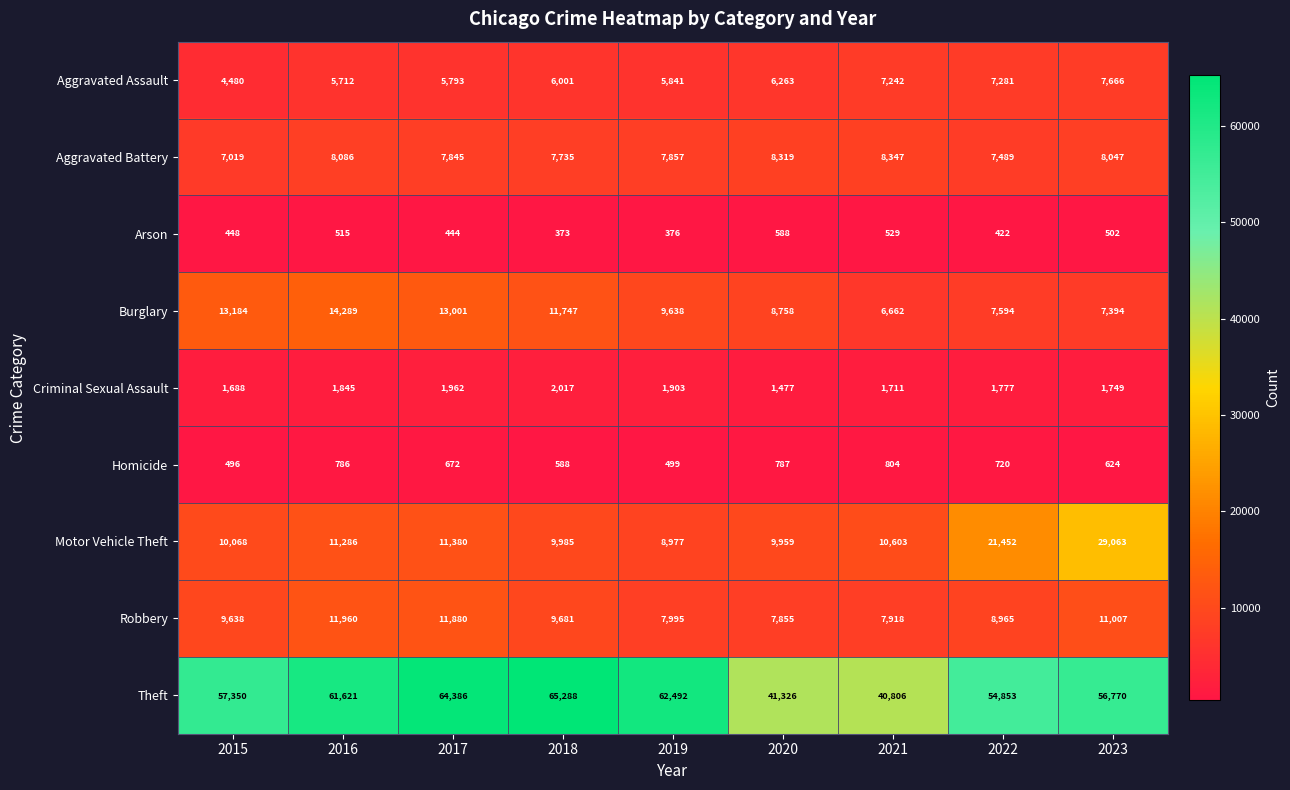

What is the average value of the Robbery series?

9655